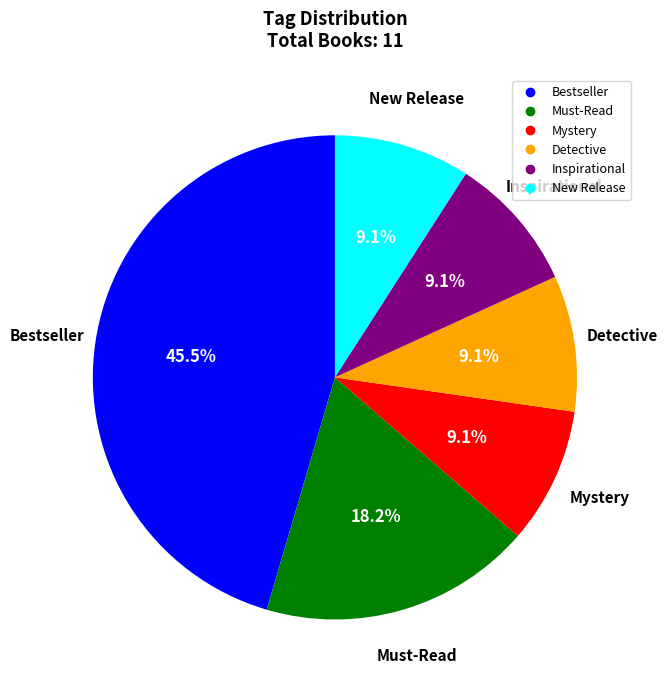

What is the total percentage of New Release and Bestseller?

54.5%